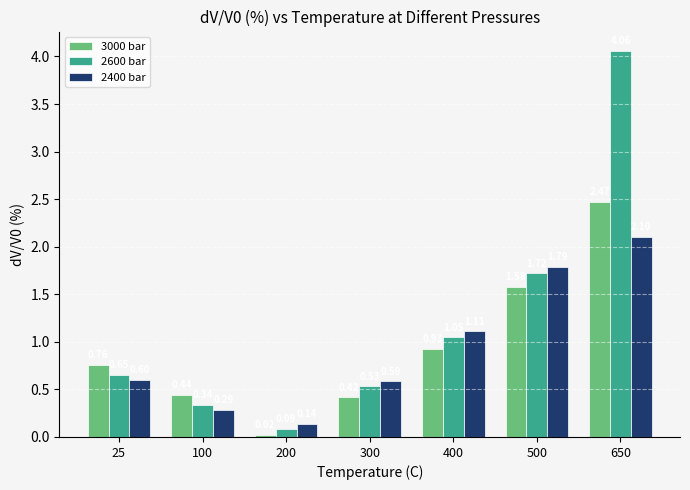

The 3000 bar series shows 1.3 at 400. True or false?

False